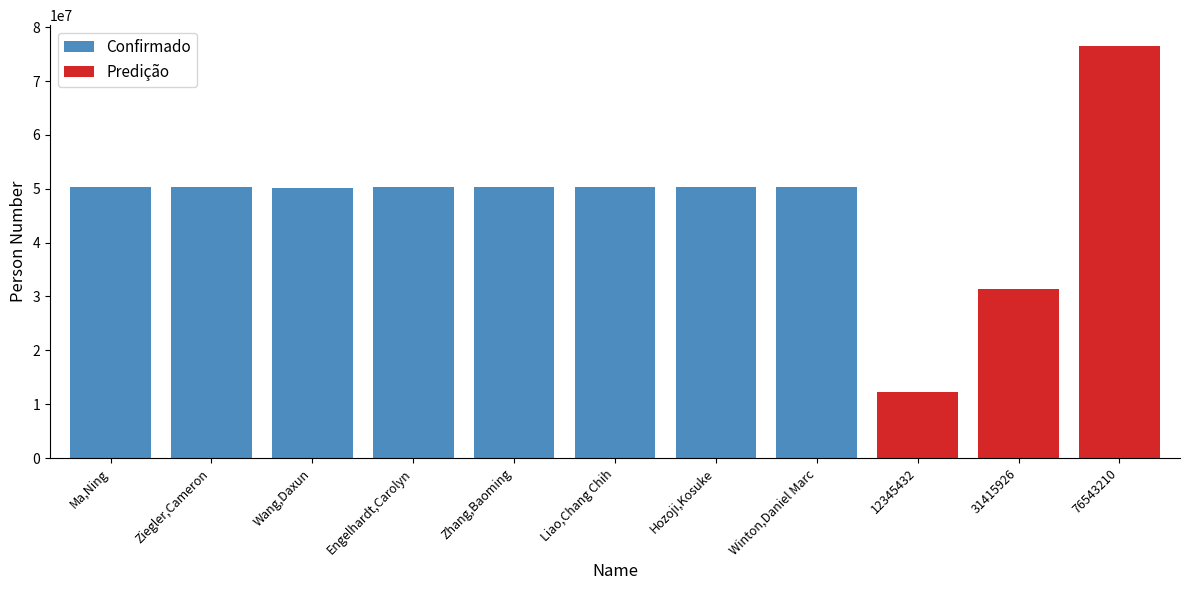

What is the label of the 7th bar from the right?

Zhang,Baoming